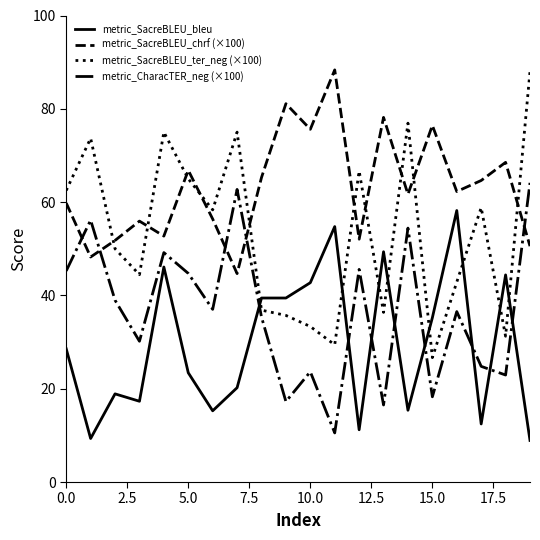

What is the greatest value displayed?

88.3